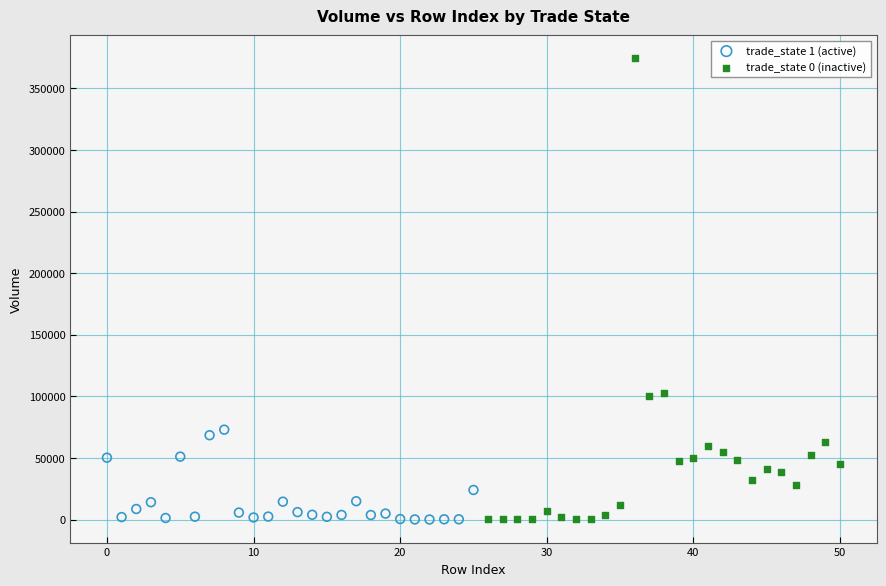

Which series reaches the maximum Y coordinate?

trade_state 0 (inactive)